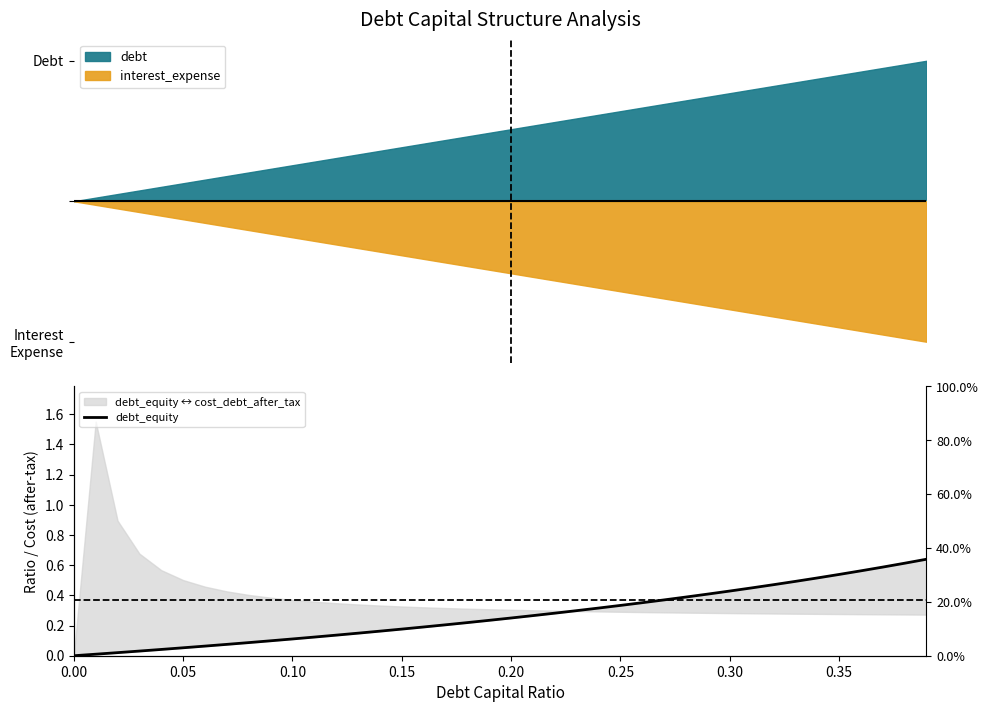

Which has a higher value, 0.00 or 0.10?

0.10